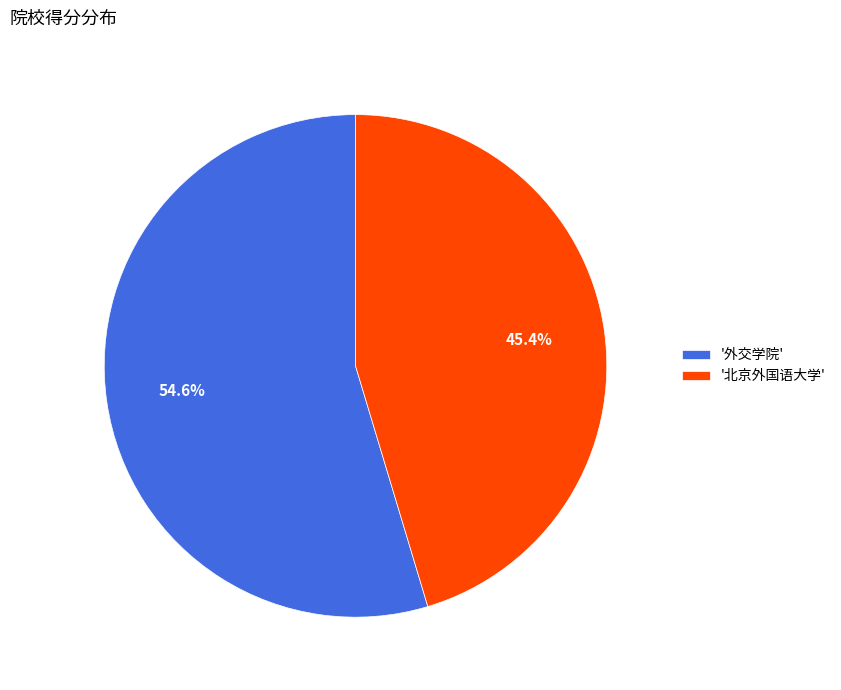

How much of the chart is everything except '外交学院'?

45.4%